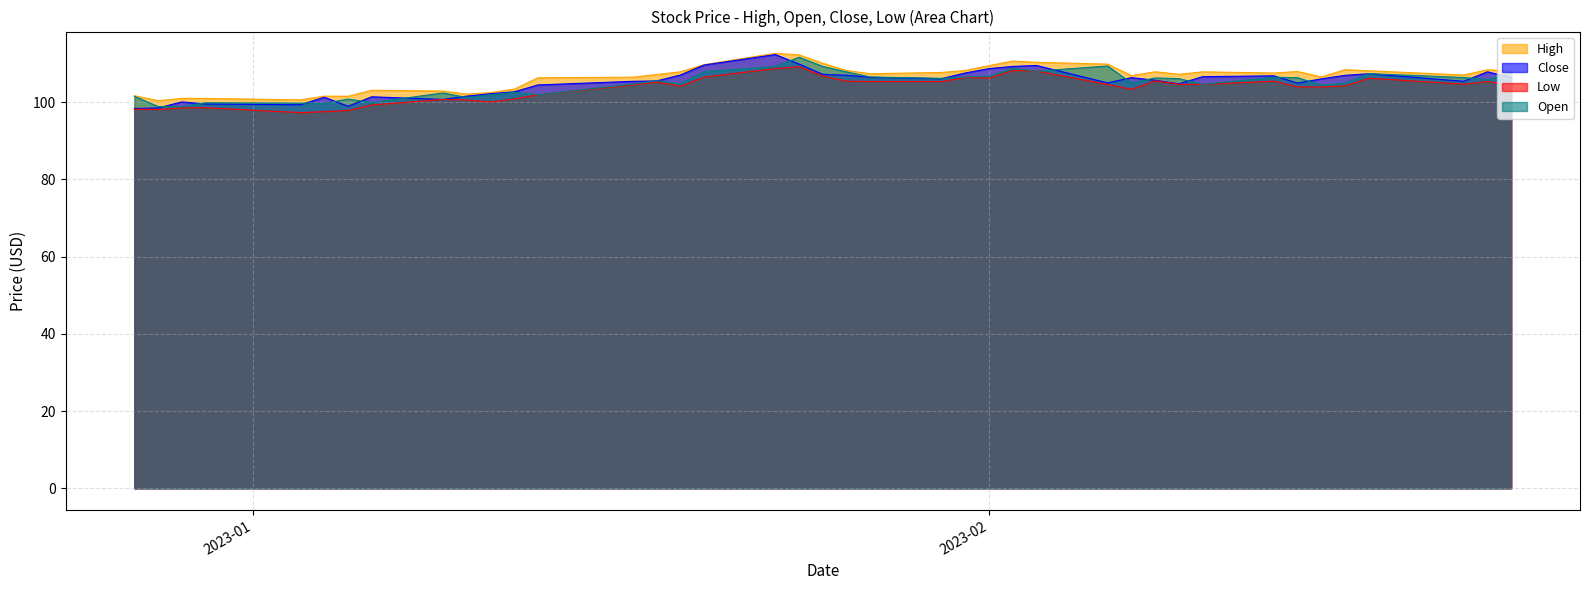

What is the sum of all High values?

4256.0